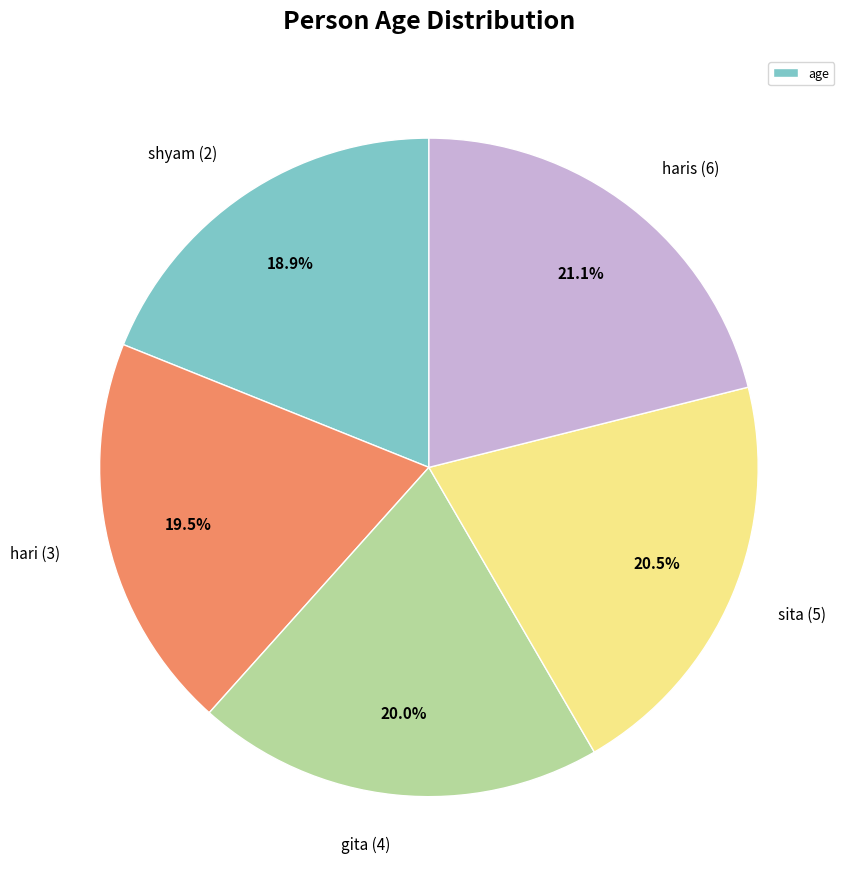

Does hari (3) represent more than half of the total?

No